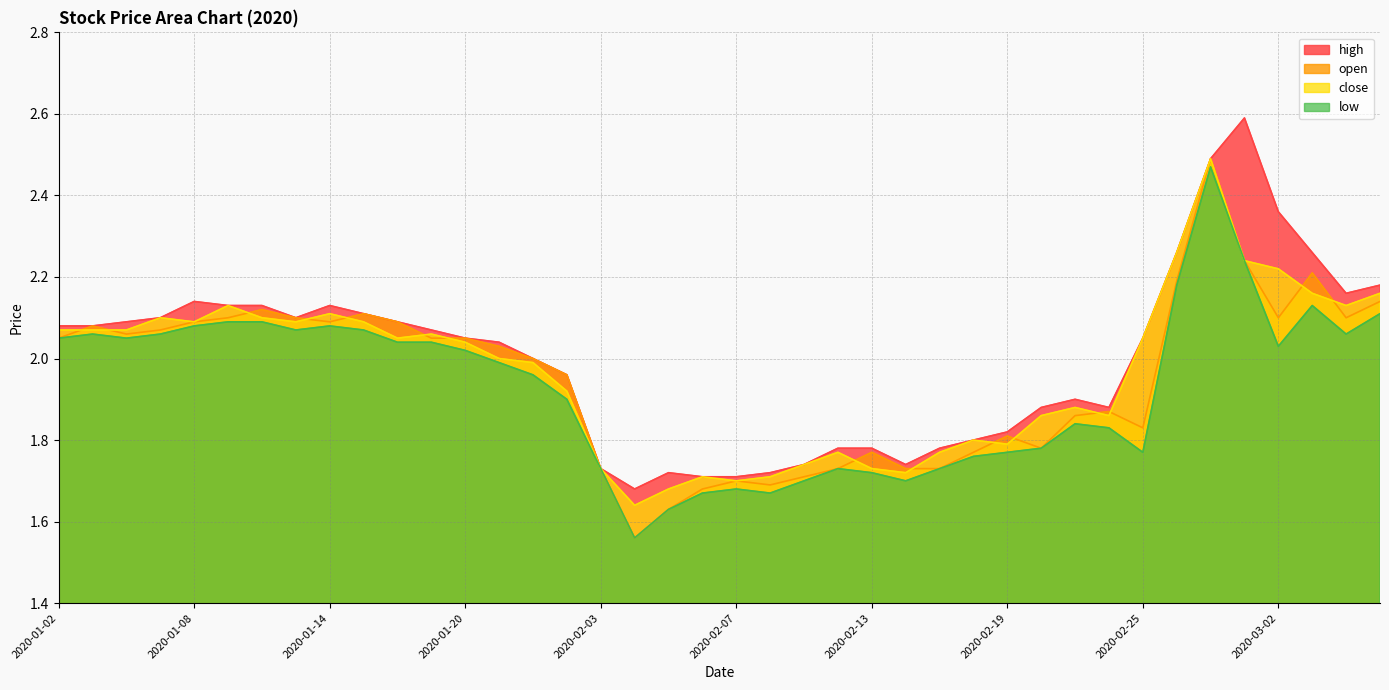

At which category does close reach its first local peak?

2020-01-07